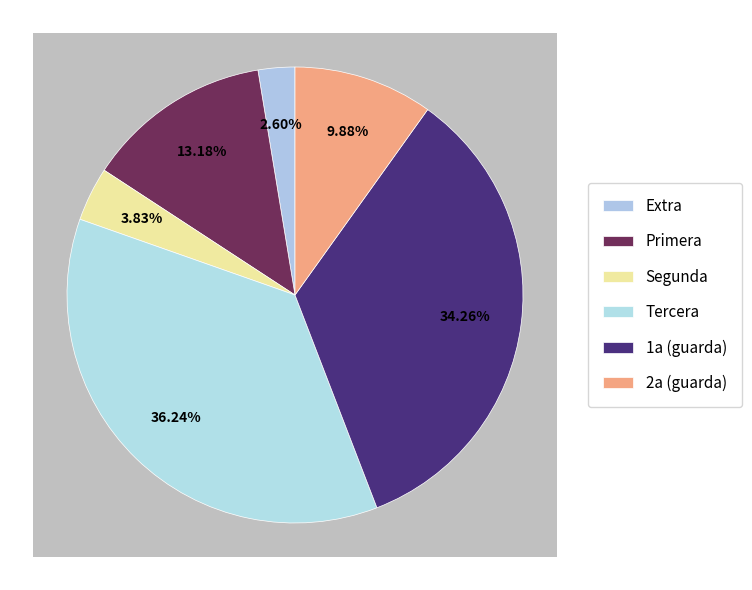

What is the largest slice in the pie chart?

Tercera